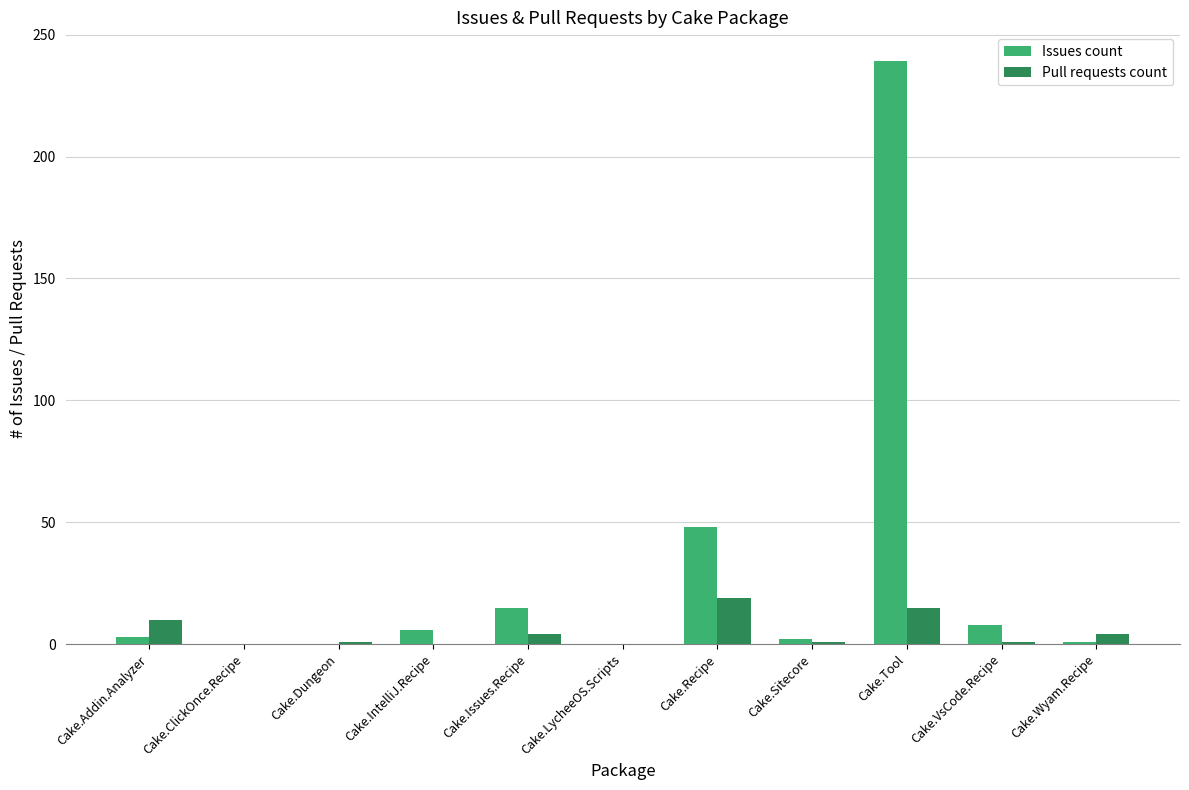

True or false: Issues count has a value of 48 at Cake.Recipe.

True